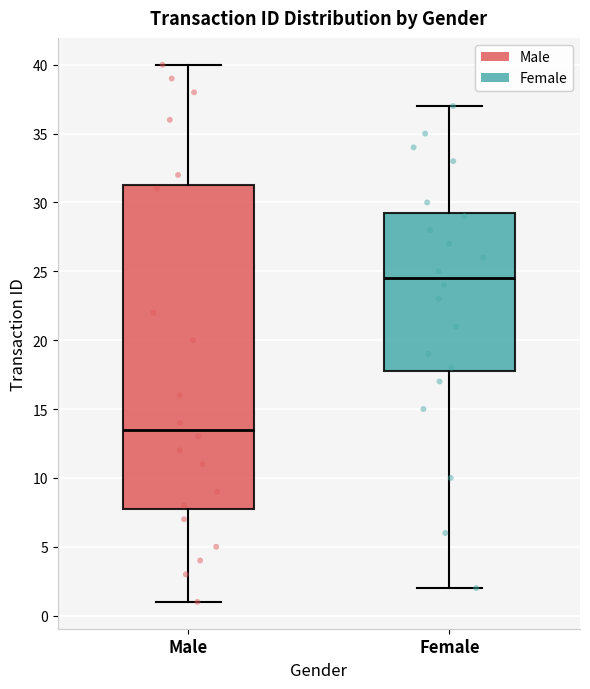

Which box is the tallest, from its lower edge to its upper edge?

Male